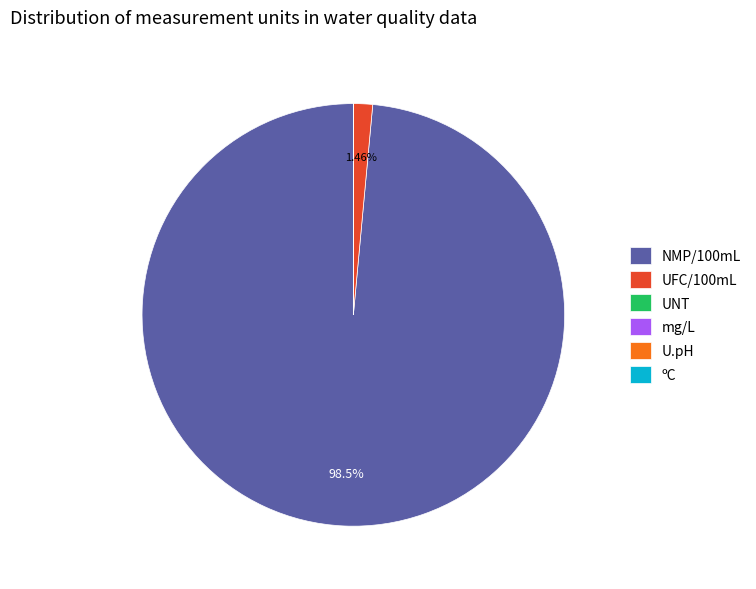

Does any single category account for the majority?

Yes